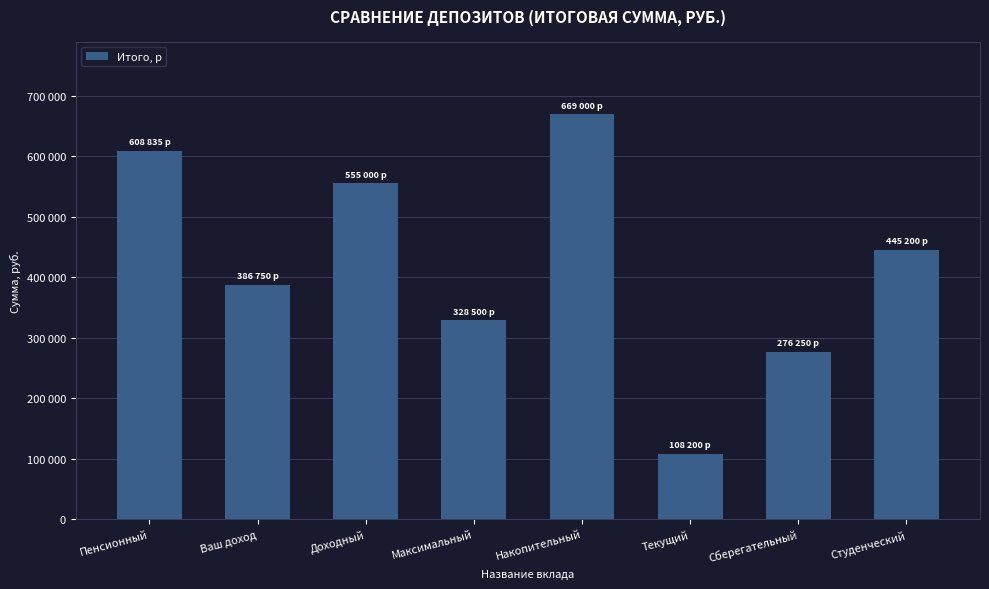

What is the change in value from Ваш доход to Студенческий?

+58450